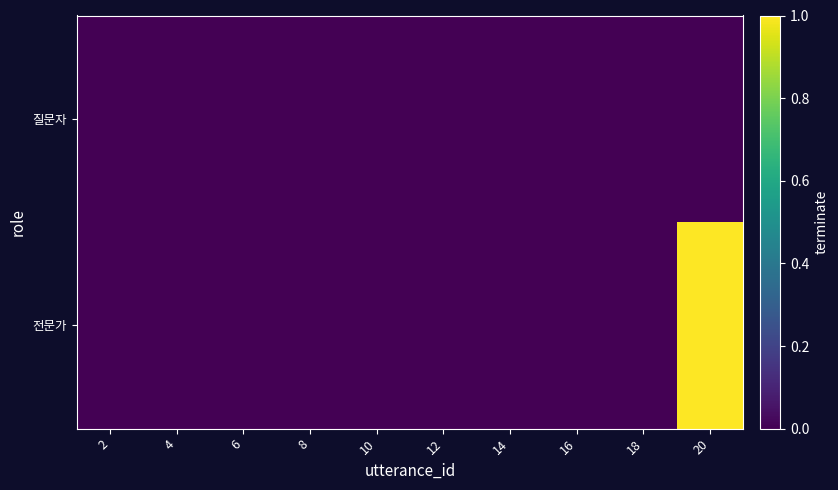

At 18, list the series in order from smallest to largest.

질문자, 전문가